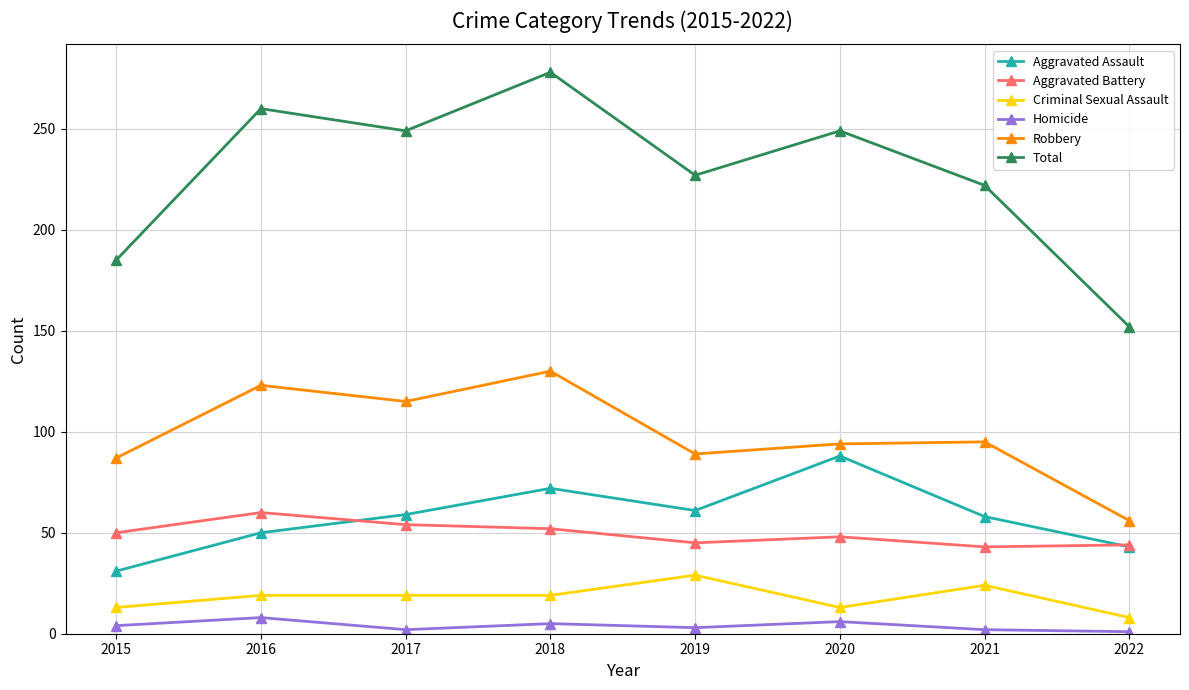

Which series has the largest total across all categories?

Total